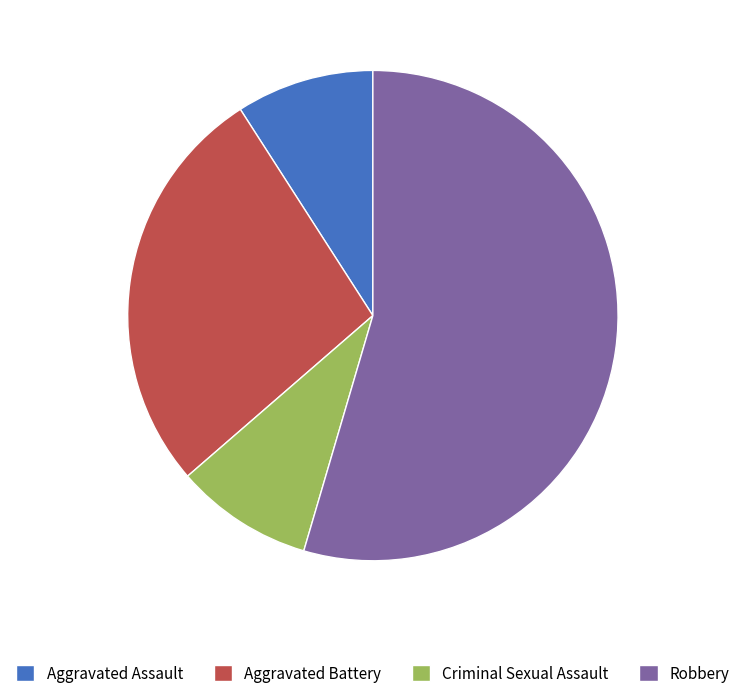

Which slice represents more than half of the pie?

Robbery